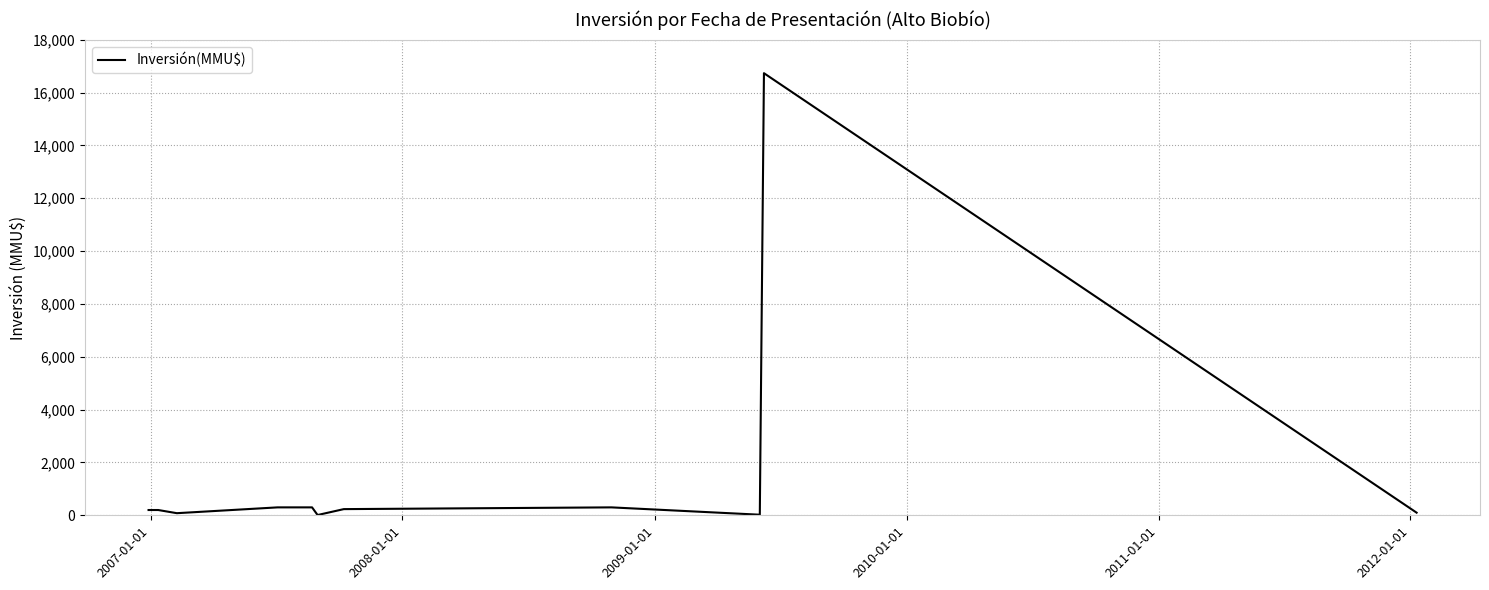

What is the difference between the maximum and minimum values?

16726